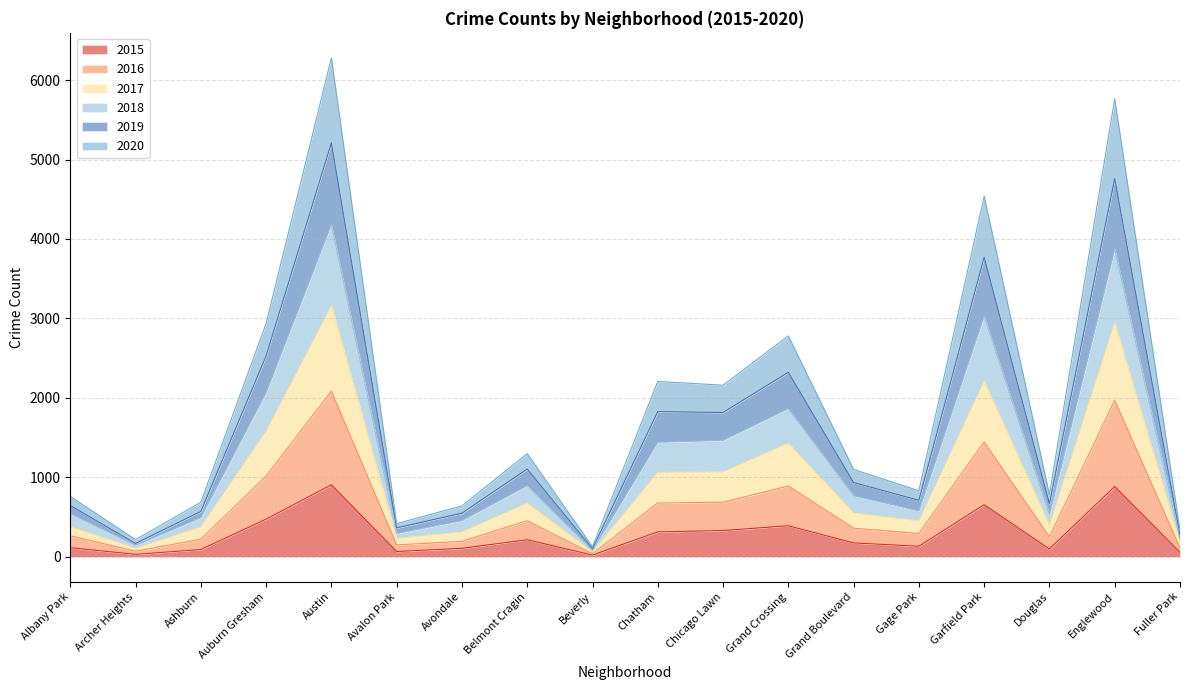

The 2016 series shows 360 at Grand Boulevard. True or false?

True